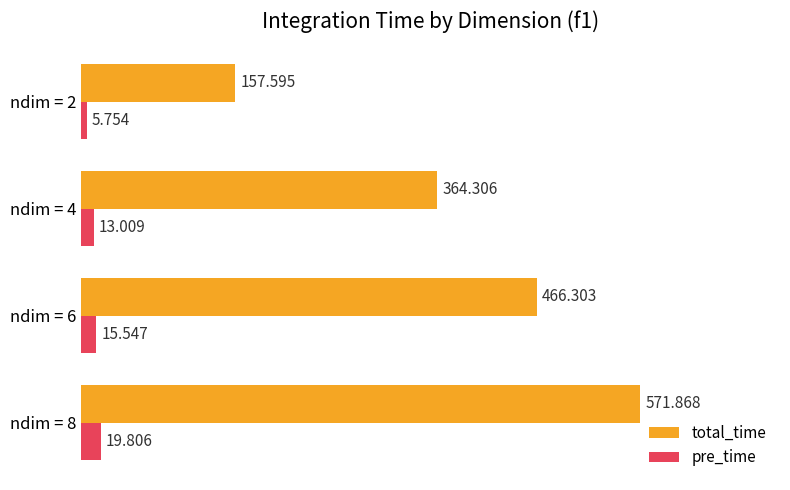

What is the maximum value for pre_time?

19.8